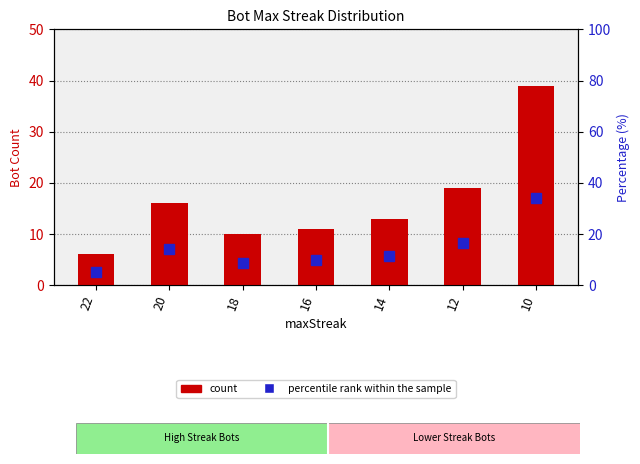

Rank the series at 20 from highest to lowest value.

count, percentile rank within the sample